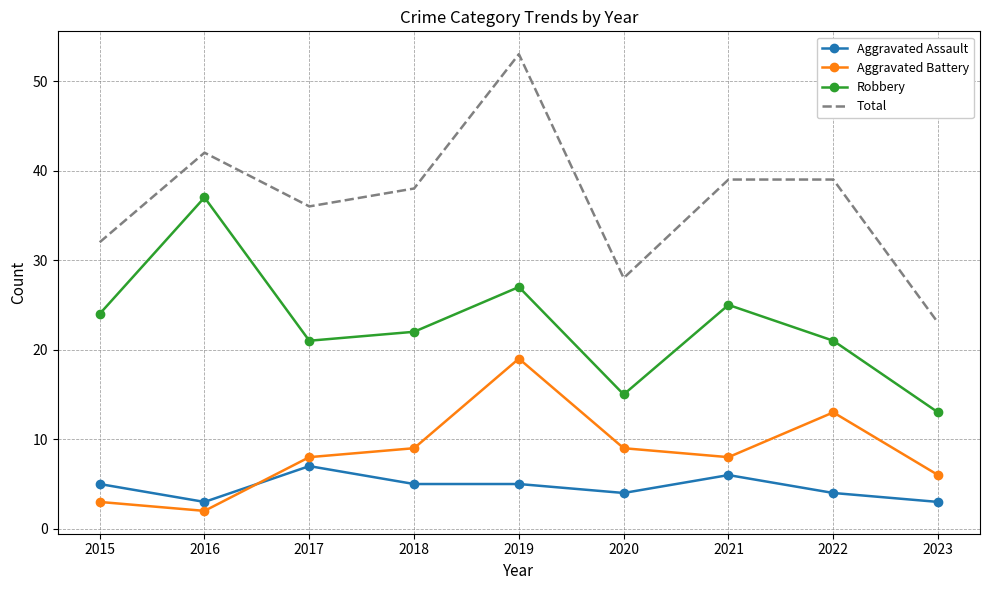

True or false: Total and Aggravated Assault cross at least once.

False